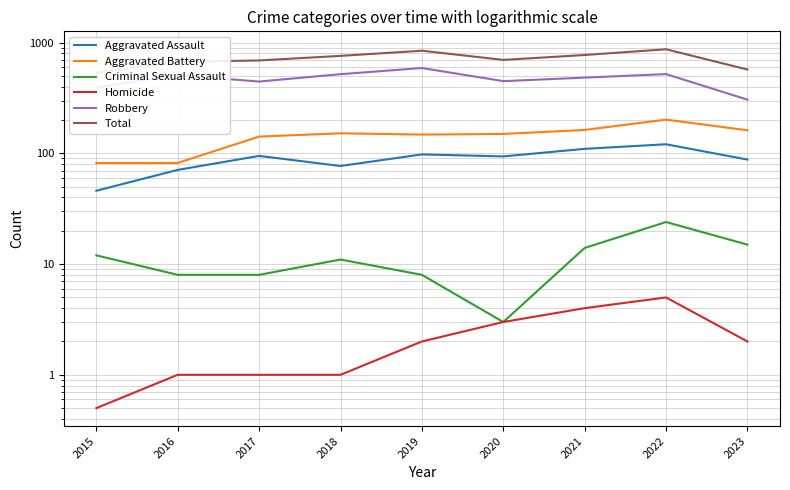

How many lines are shown in the chart?

6